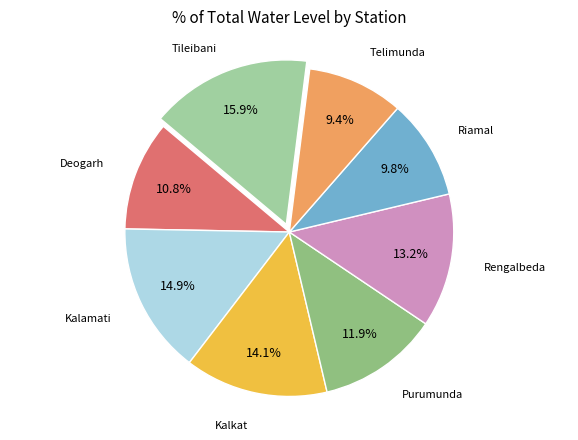

How much of the chart is everything except Riamal?

90.2%